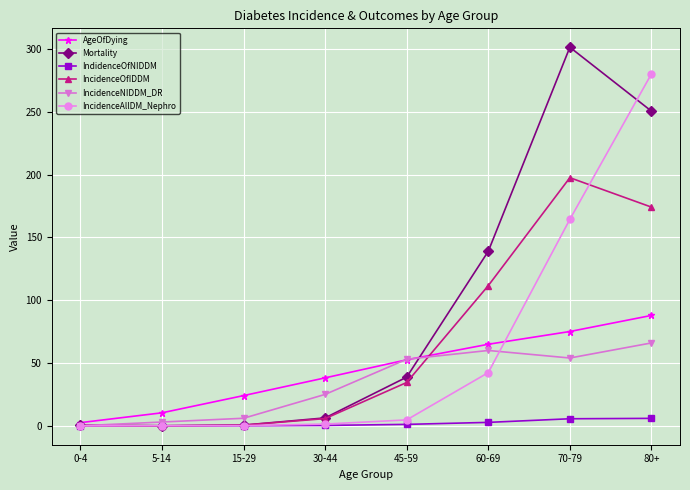

What is the label of the 5th point from the right?

30-44